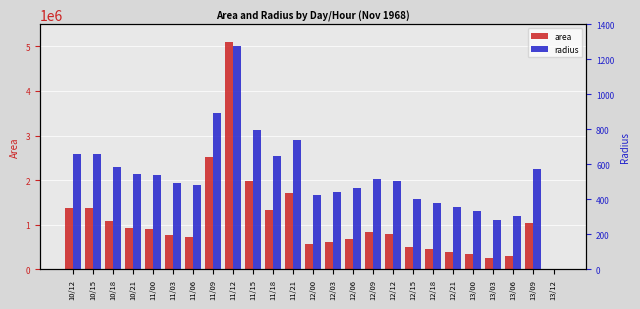

How many bars are there in each group?

2